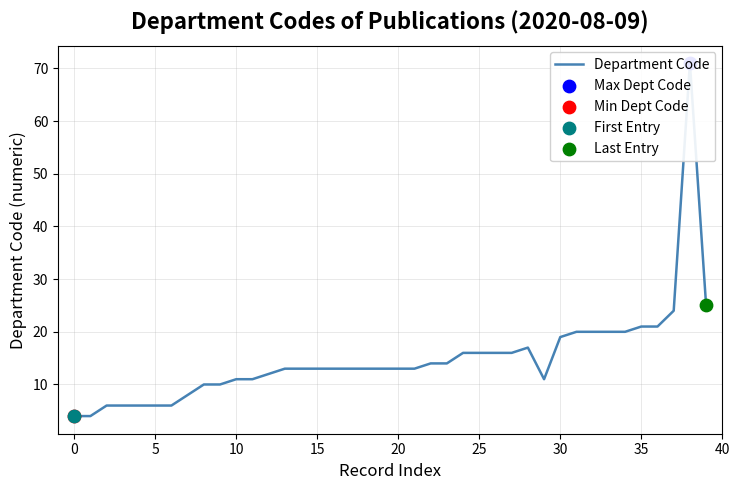

Between 12 and 16, which is larger?

16